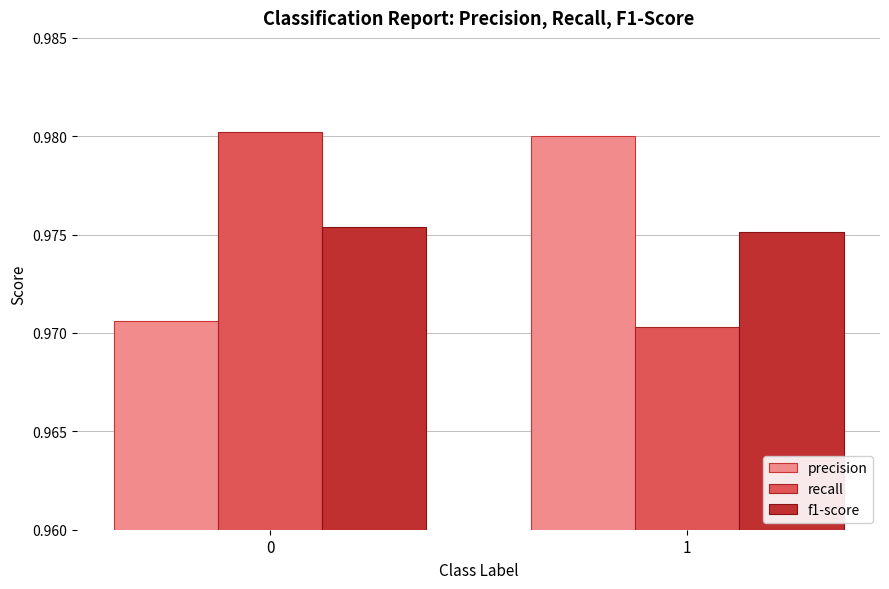

What is the total value across all series at 1?

2.9